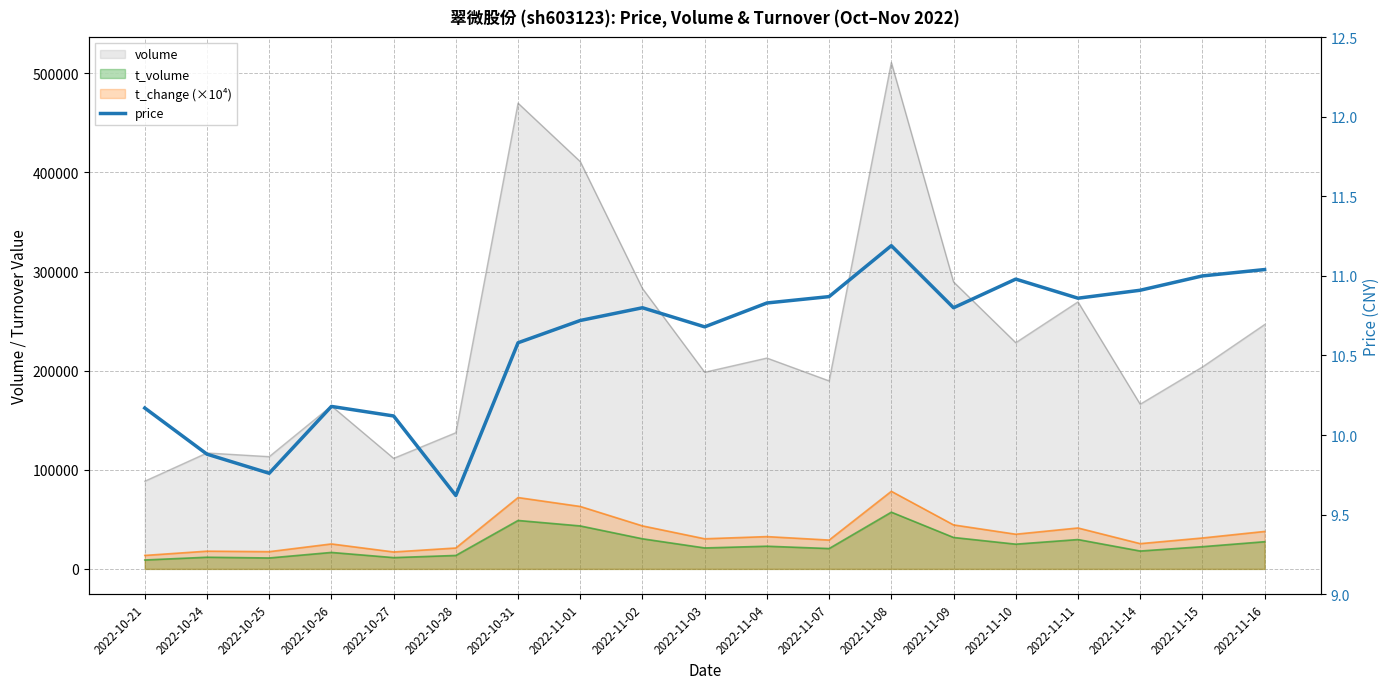

Which label corresponds to the largest value in the chart?

2022-11-08